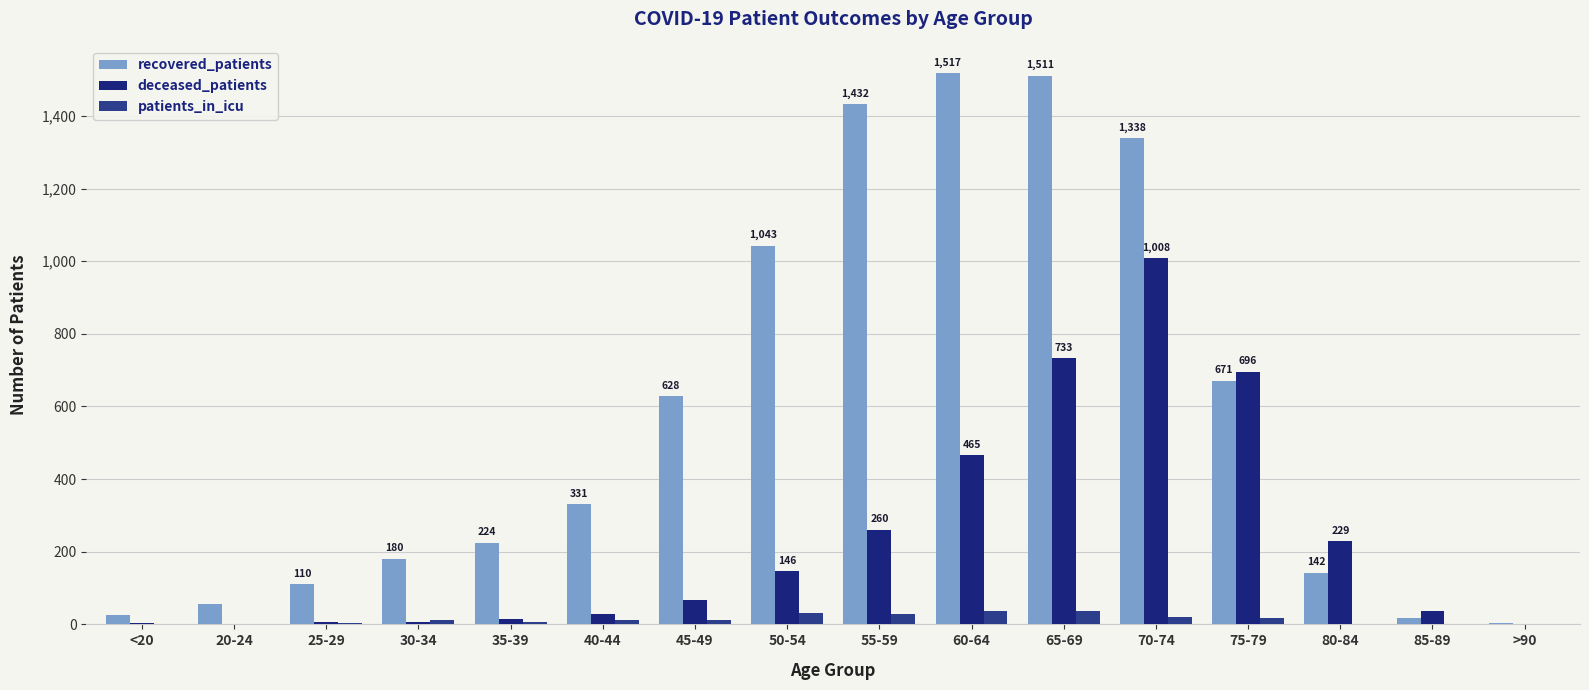

At which category is the sum across all series the highest?

70-74